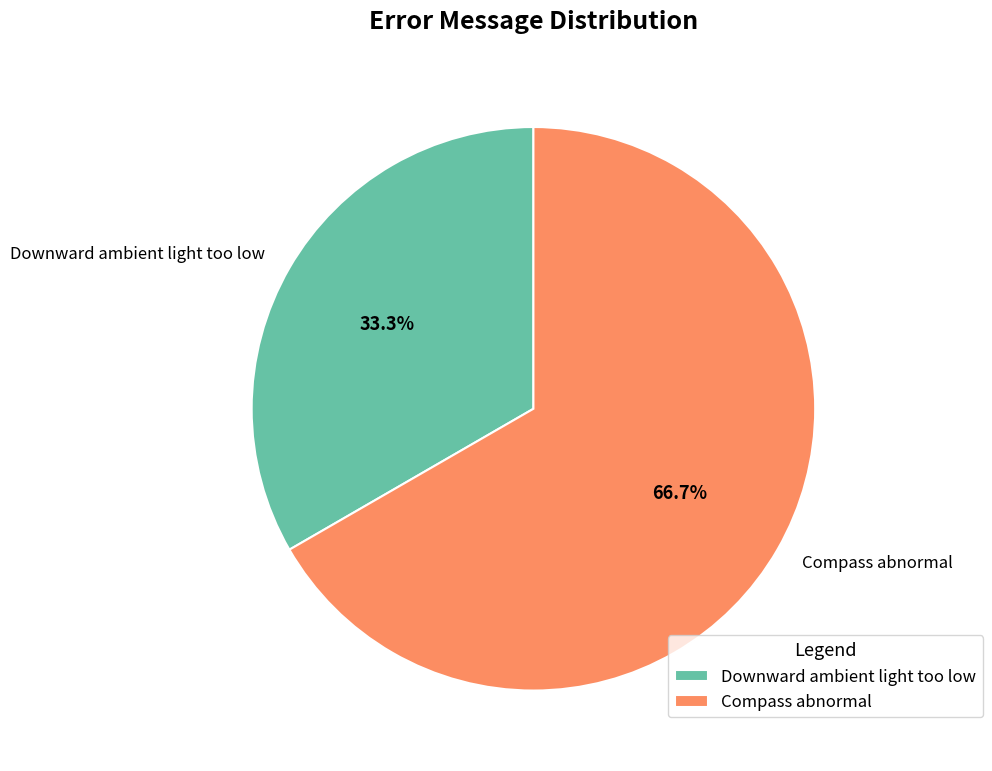

What percentage is the Compass abnormal slice, to the nearest percent?

67%